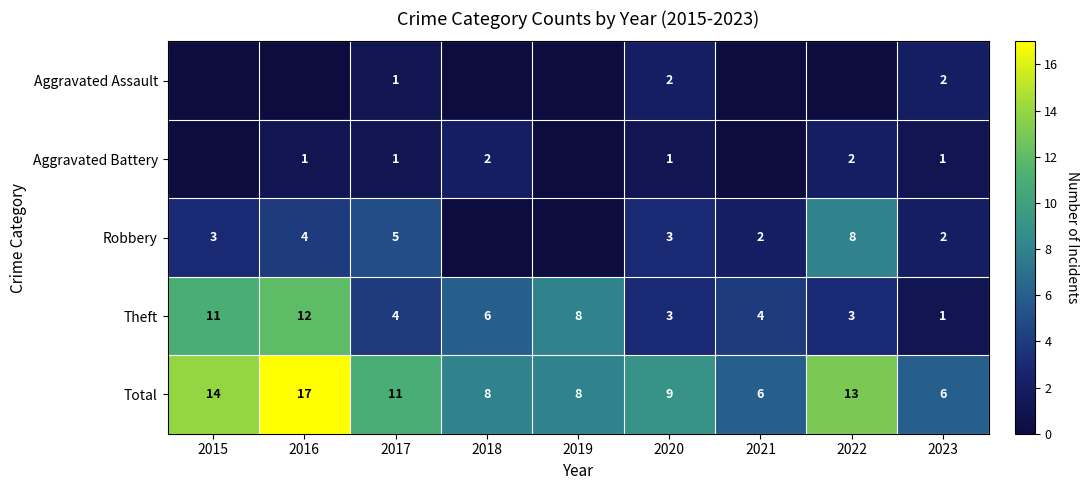

What is the highest value of the Theft series?

12